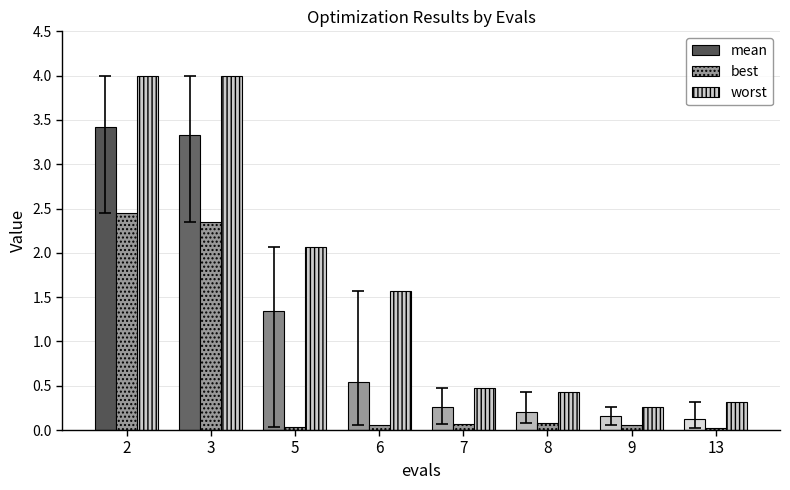

What is the average value of the mean series?

1.2